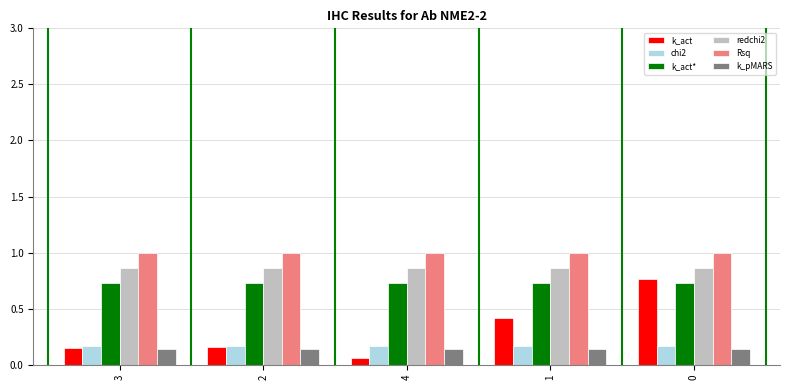

Which series has the largest range (max minus min)?

k_act